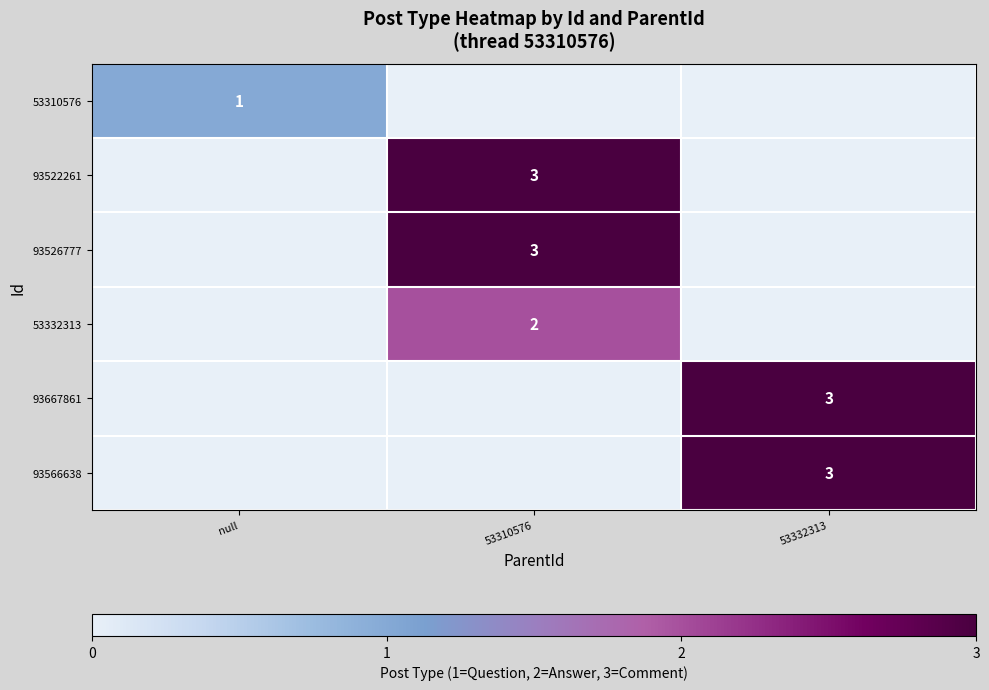

The 53332313 series shows 2 at 53310576. True or false?

True